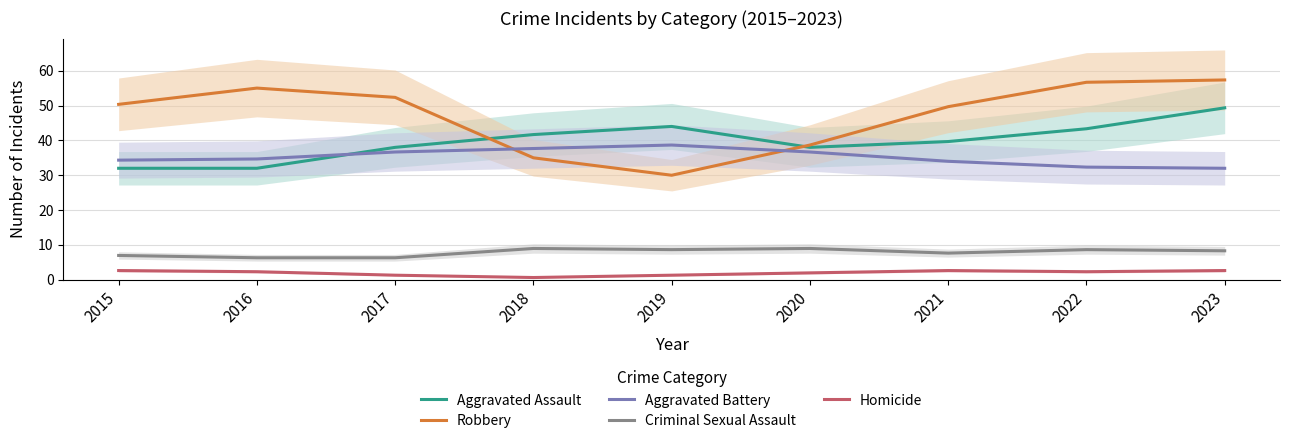

How many values in the Aggravated Assault series are below 39?

4